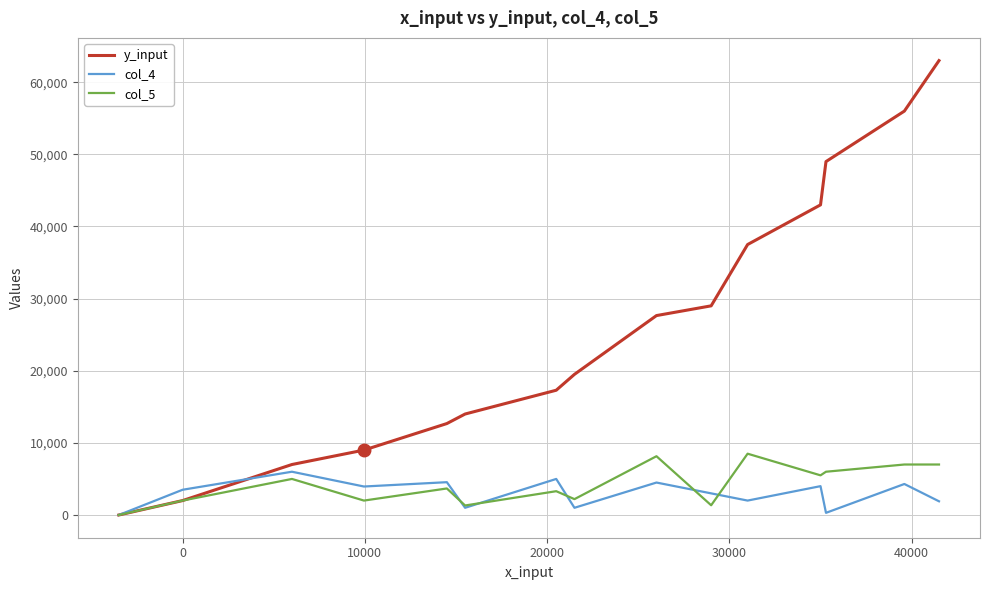

What is the greatest value displayed?

63000